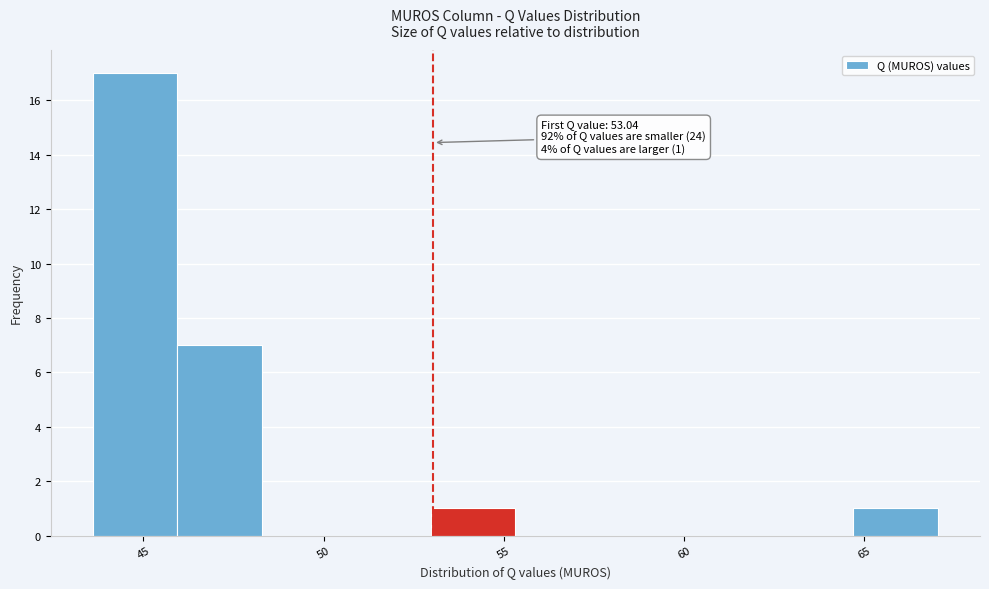

Over which range of the x-axis is the bar tallest?

43.5 to 46.0